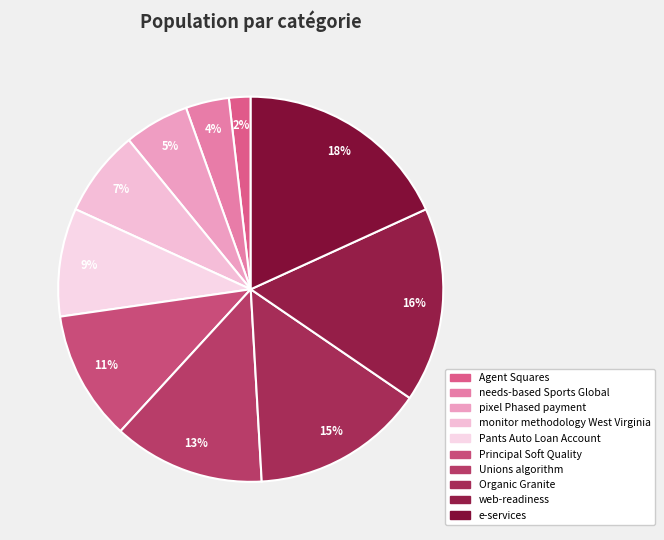

What percentage is NOT represented by Unions algorithm?

87.3%